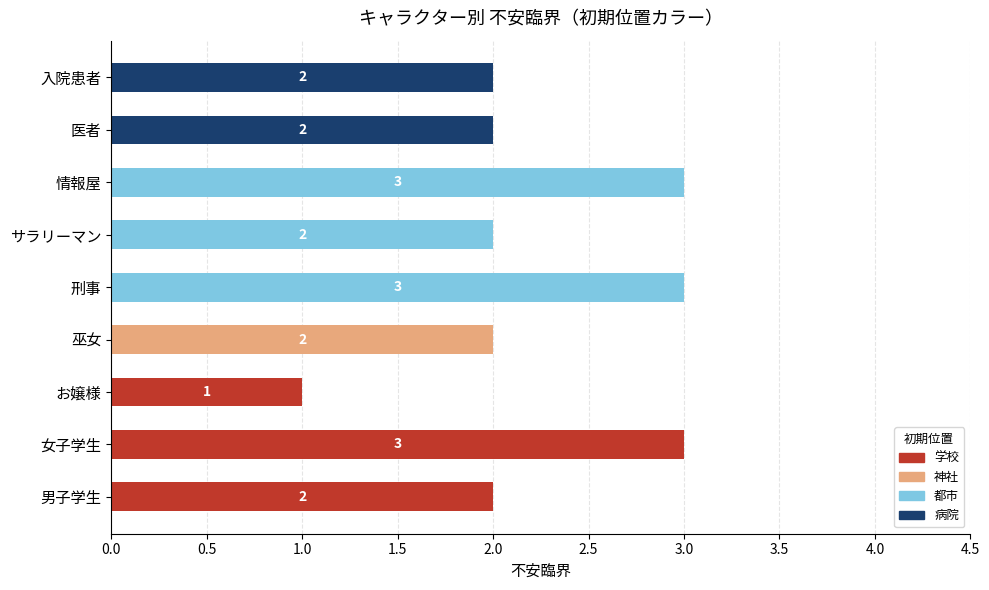

The chart shows a value of 3 at 巫女. True or false?

False